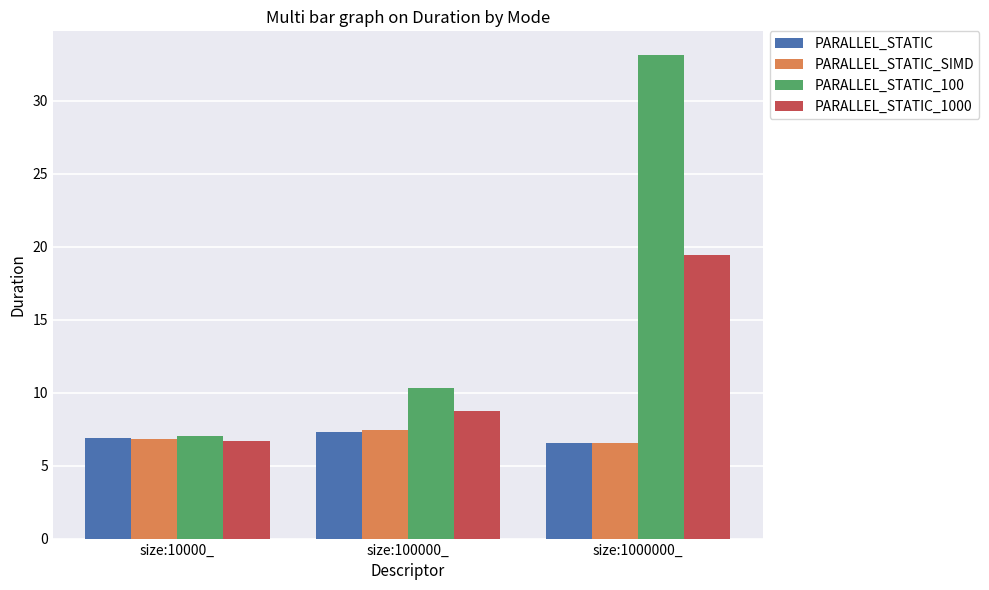

Count the PARALLEL_STATIC_SIMD values in the range 6 to 7.

2